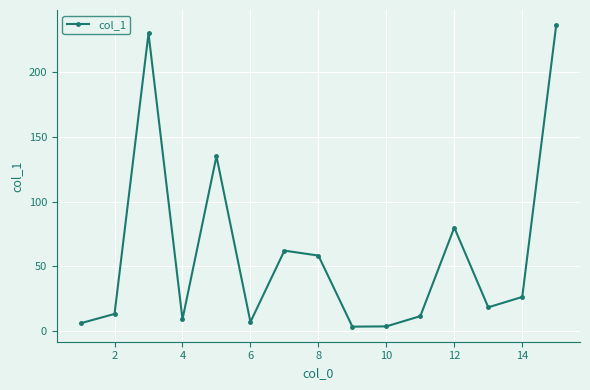

What is the smallest value displayed?

3.6